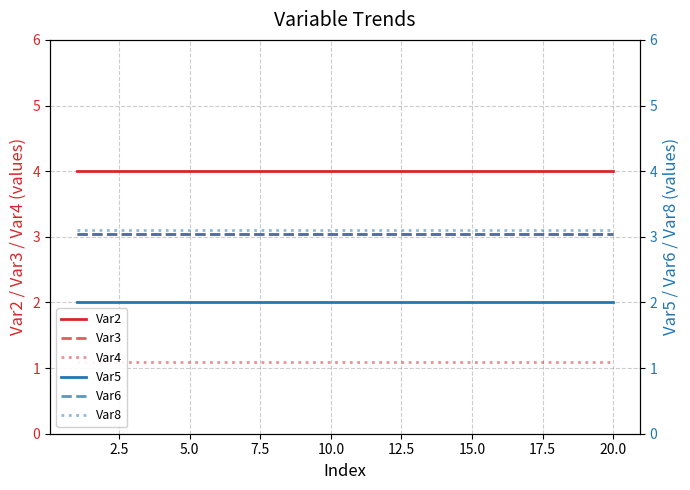

What is the highest value of the Var8 series?

3.1